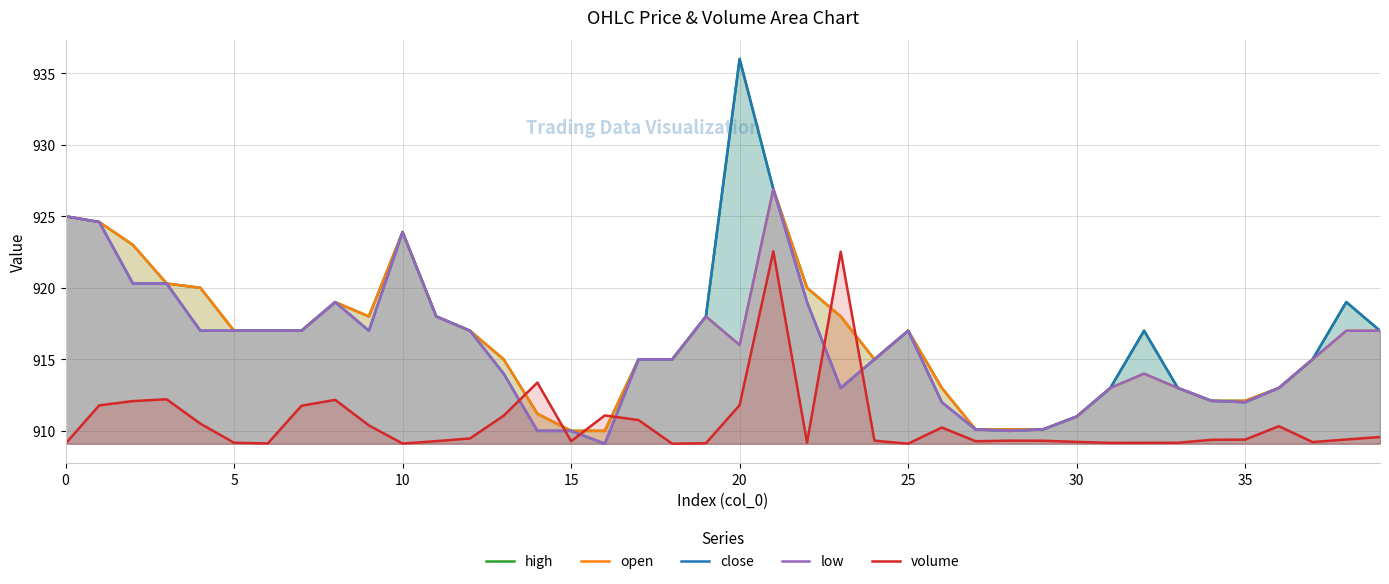

Reading left to right, what are all the values shown in this chart?

high: 925.0	924.6	923.0	920.3	920.0	917.0	917.0	917.0	919.0	918.0	923.9	918.0	917.0	915.0	911.2	910.0	910.0	915.0	915.0	918.0	936.0	926.9	920.0	918.0	915.0	917.0	913.0	910.1	910.1	910.1	911.0	913.0	917.0	913.0	912.1	912.1	913.0	915.0	919.0	917.0
open: 925.0	924.6	923.0	920.3	920.0	917.0	917.0	917.0	919.0	918.0	923.9	918.0	917.0	915.0	911.2	910.0	910.0	915.0	915.0	918.0	916.0	926.9	920.0	918.0	915.0	917.0	913.0	910.1	910.1	910.1	911.0	913.0	914.0	913.0	912.1	912.1	913.0	915.0	917.0	917.0
close: 925.0	924.6	920.3	920.3	917.0	917.0	917.0	917.0	919.0	917.0	923.9	918.0	917.0	914.0	910.0	910.0	909.1	915.0	915.0	918.0	936.0	926.9	919.0	913.0	915.0	917.0	912.0	910.1	910.0	910.1	911.0	913.0	917.0	913.0	912.1	912.0	913.0	915.0	919.0	917.0
low: 925.0	924.6	920.3	920.3	917.0	917.0	917.0	917.0	919.0	917.0	923.9	918.0	917.0	914.0	910.0	910.0	909.1	915.0	915.0	918.0	916.0	926.9	919.0	913.0	915.0	917.0	912.0	910.1	910.0	910.1	911.0	913.0	914.0	913.0	912.1	912.0	913.0	915.0	917.0	917.0
volume: 909.1	911.8	912.1	912.2	910.5	909.2	909.1	911.8	912.2	910.4	909.1	909.3	909.5	911.1	913.4	909.3	911.1	910.8	909.1	909.1	911.8	922.5	909.2	922.5	909.3	909.1	910.2	909.3	909.3	909.3	909.2	909.2	909.2	909.2	909.4	909.4	910.3	909.2	909.4	909.6